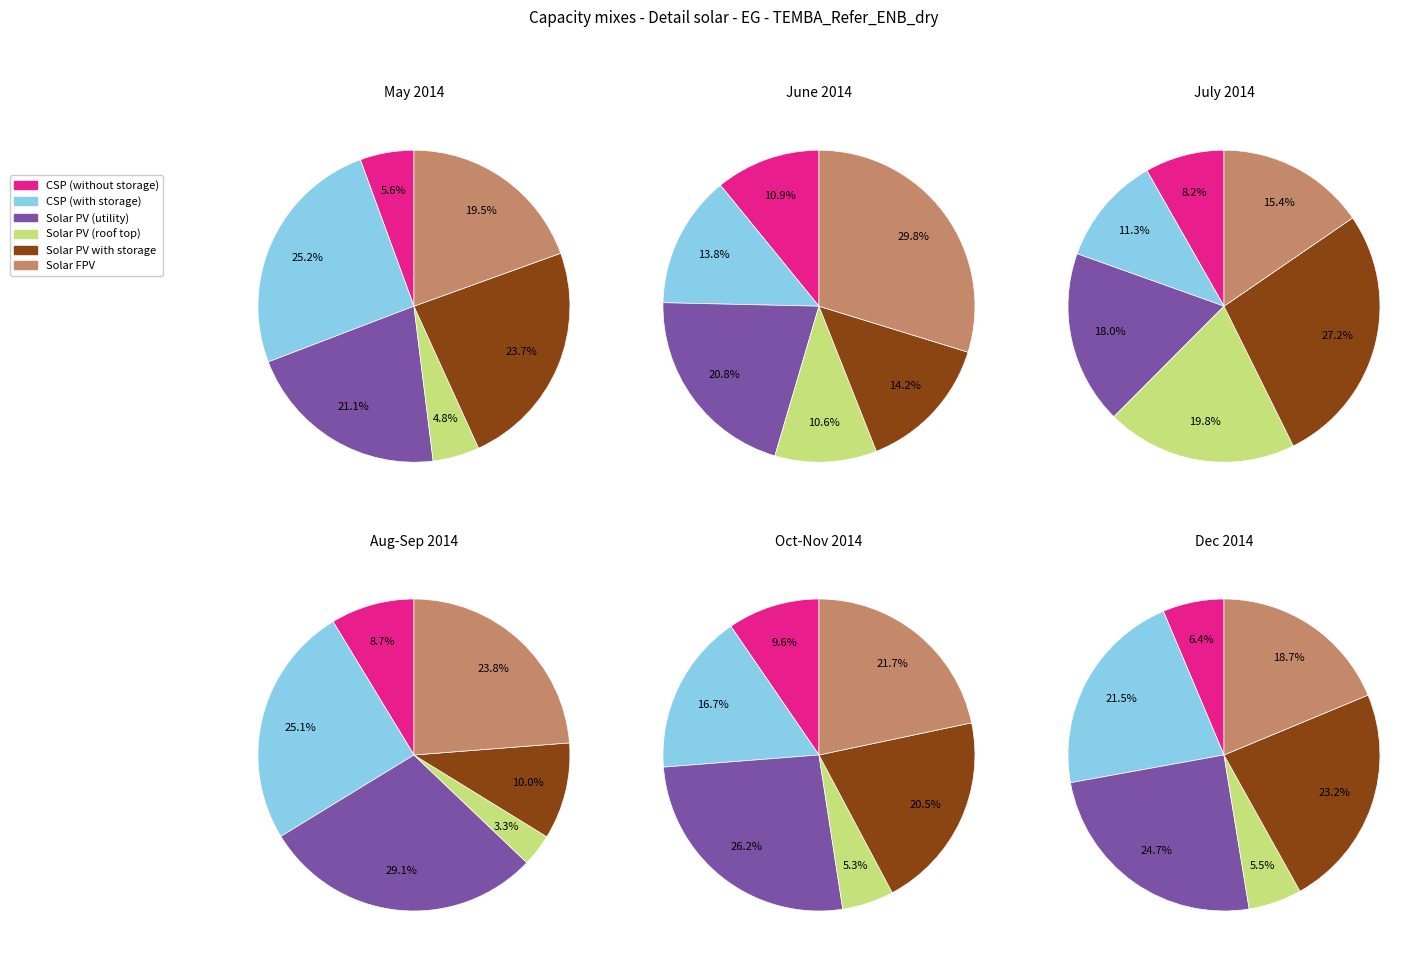

True or false: 1 accounts for 28% of the total.

False